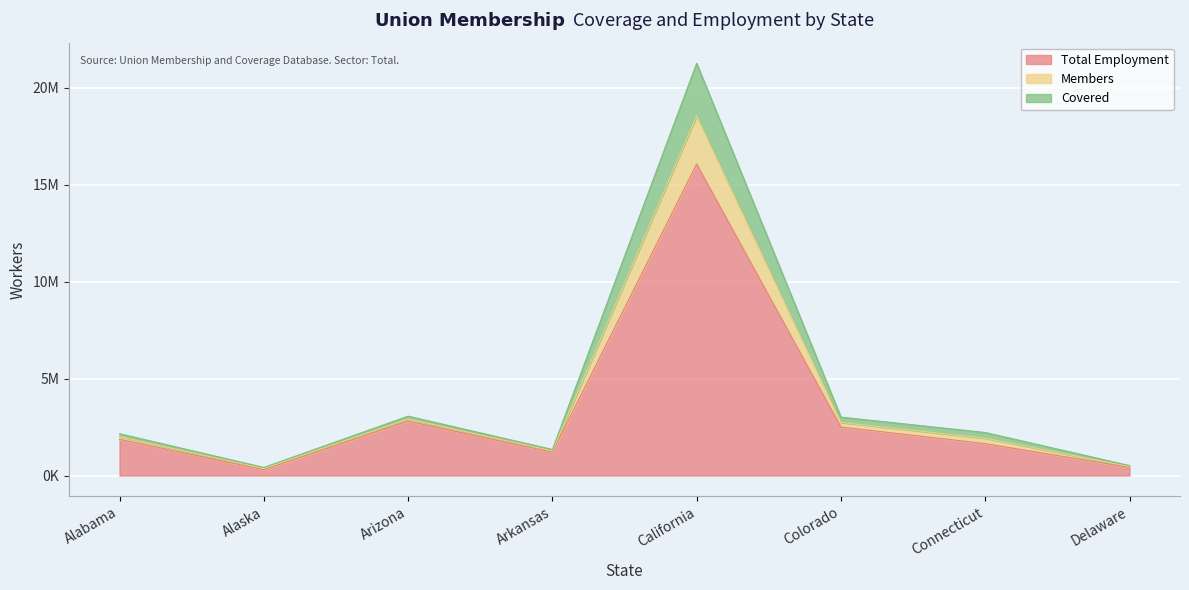

At which label is Total Employment closest to 8183922?

Arizona